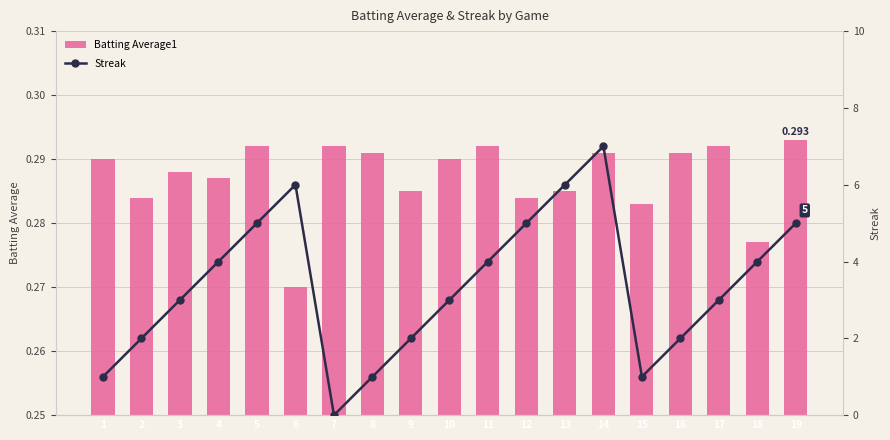

Reading left to right, transcribe all the data shown in this chart.

Batting Average1: 1=0.3	2=0.3	3=0.3	4=0.3	5=0.3	6=0.3	7=0.3	8=0.3	9=0.3	10=0.3	11=0.3	12=0.3	13=0.3	14=0.3	15=0.3	16=0.3	17=0.3	18=0.3	19=0.3
Streak: 1=1.0	2=2.0	3=3.0	4=4.0	5=5.0	6=6.0	7=0.0	8=1.0	9=2.0	10=3.0	11=4.0	12=5.0	13=6.0	14=7.0	15=1.0	16=2.0	17=3.0	18=4.0	19=5.0